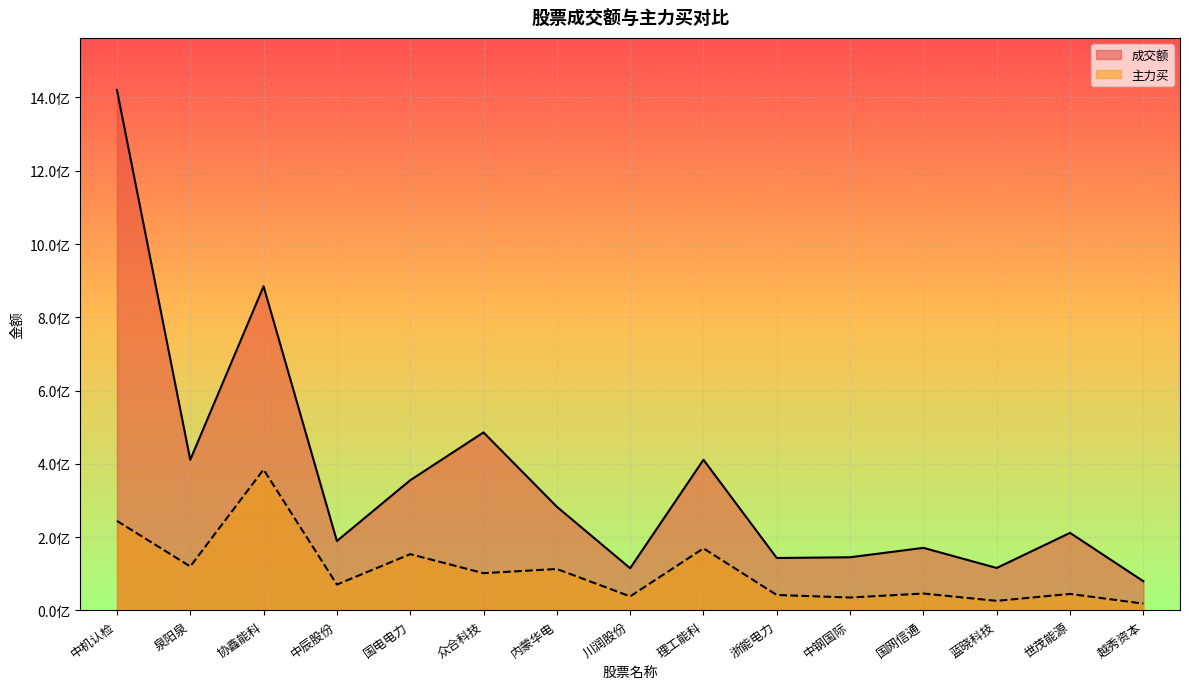

True or false: 主力买 and 成交额 cross at least once.

False